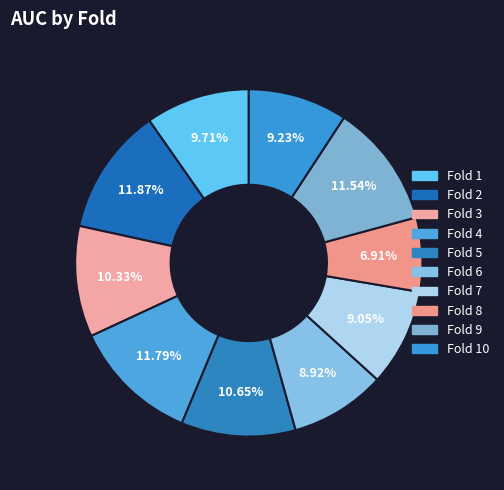

To the nearest percent, what is the difference between the largest and smallest slice percentages?

5%